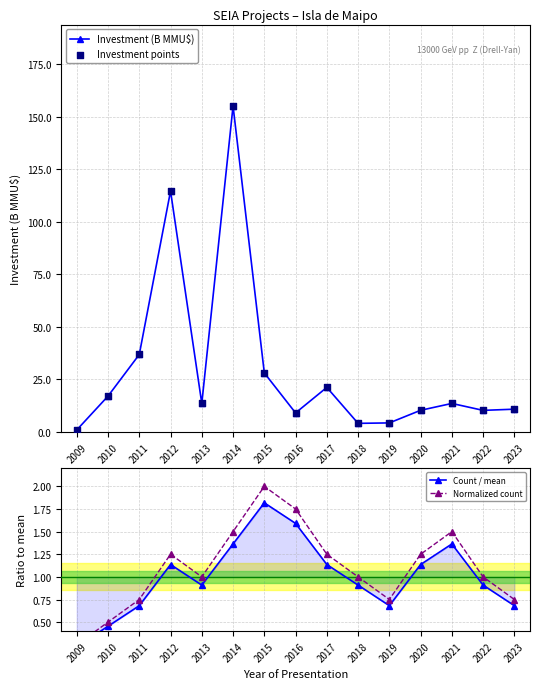

Which series contains the lowest Y value?

Count / mean